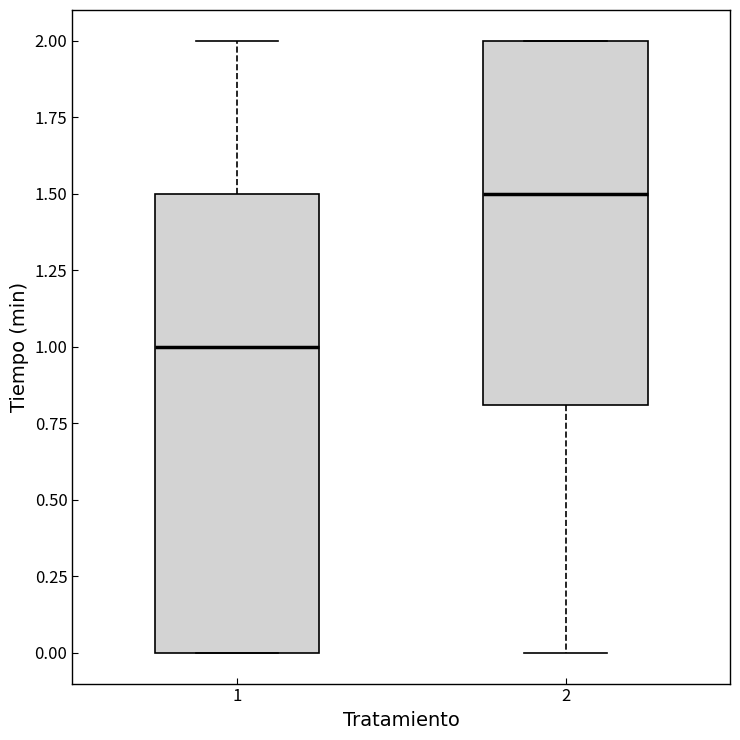

Comparing the boxes themselves (not the whiskers), which one is the tallest?

1